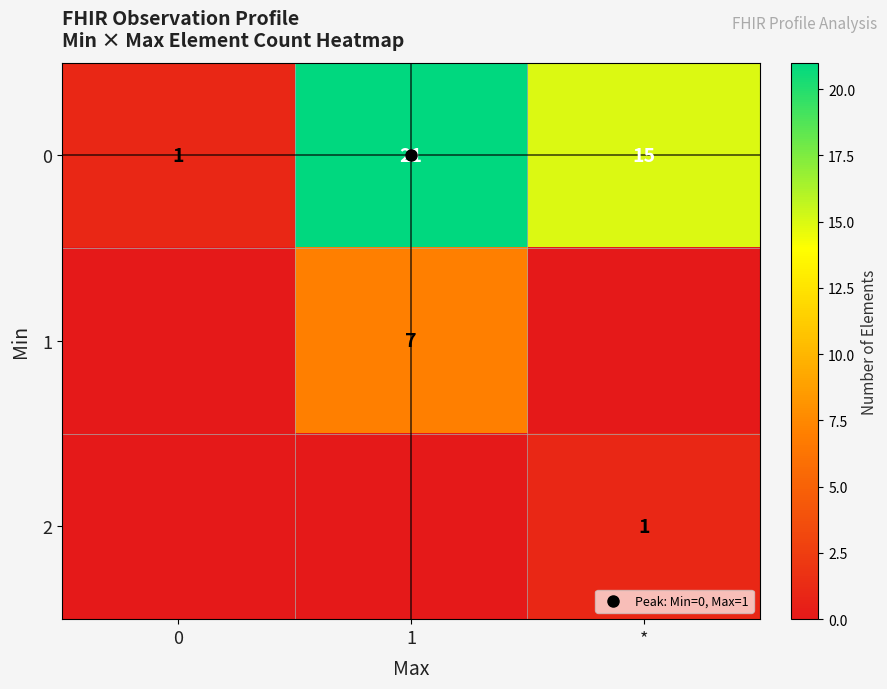

Rank the series by their average value, from highest to lowest.

0, 1, 2